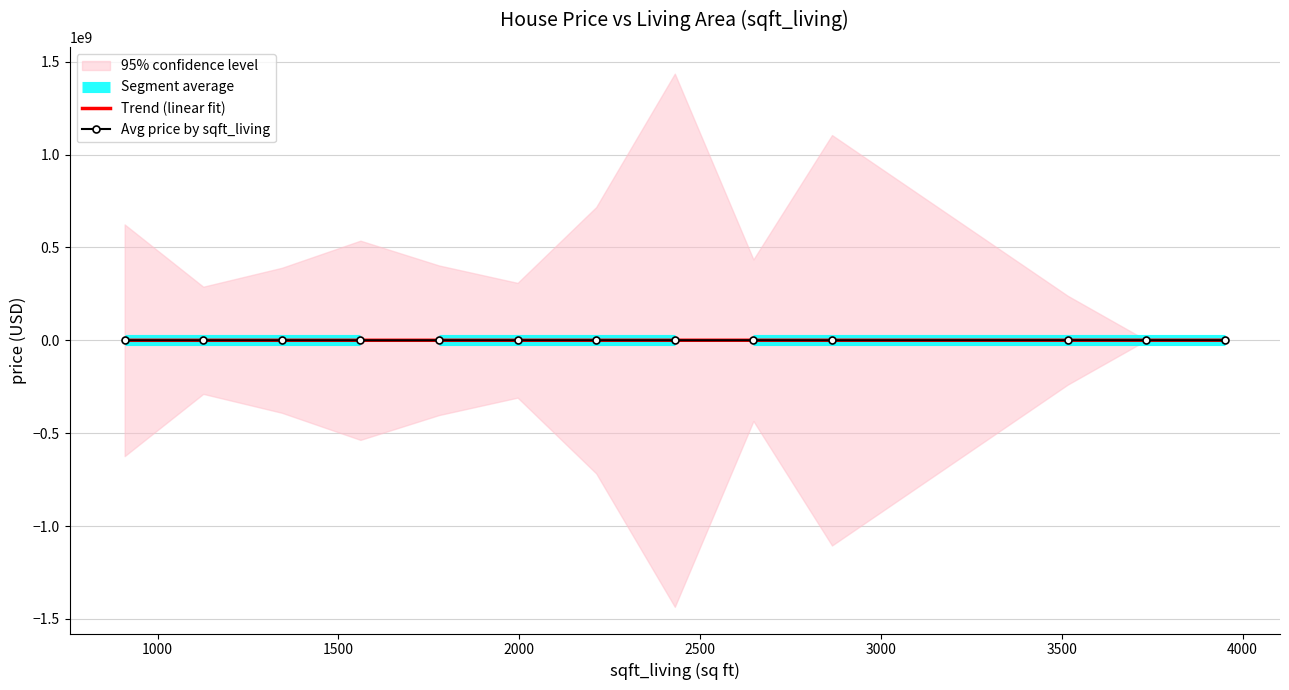

Which series has the widest spread of values?

Avg price by sqft_living